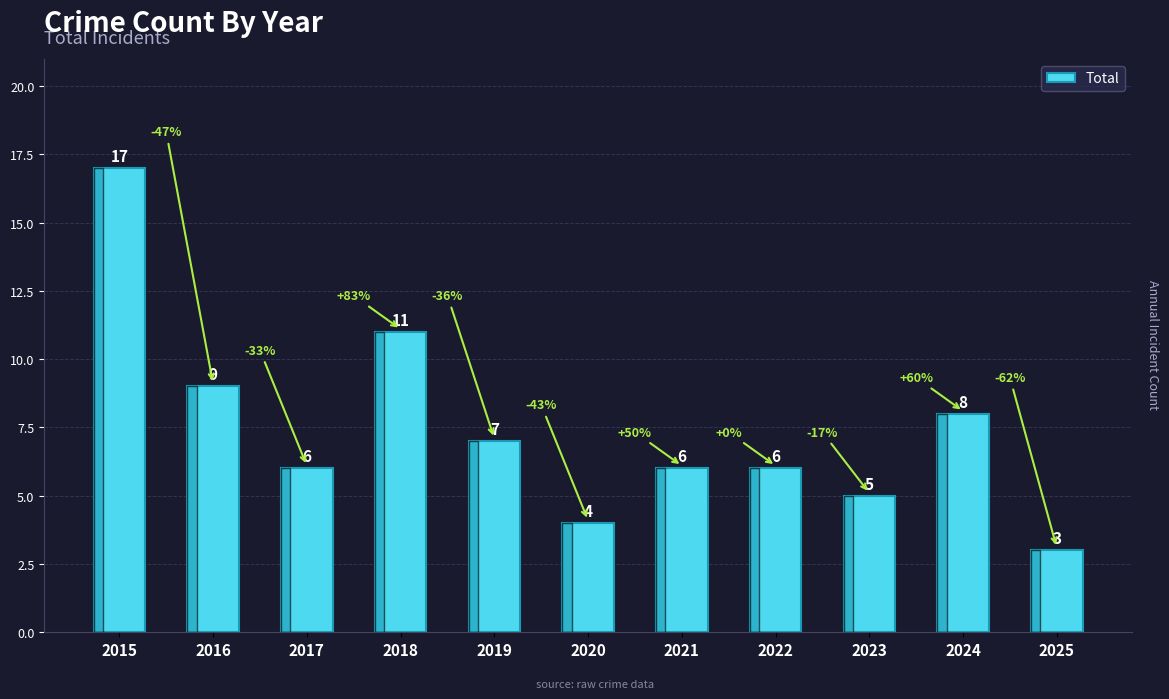

What is the change in value from 2018 to 2019?

-4